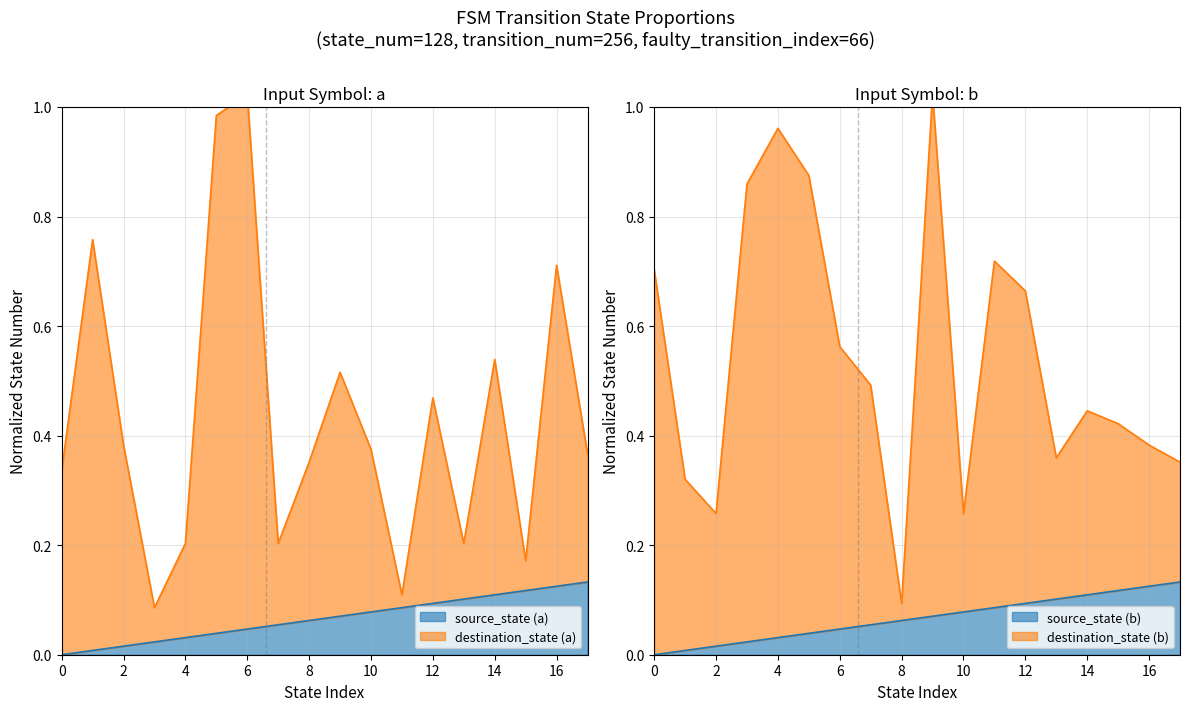

The value of source_state (b) at 14 is 0.1. True or false?

True